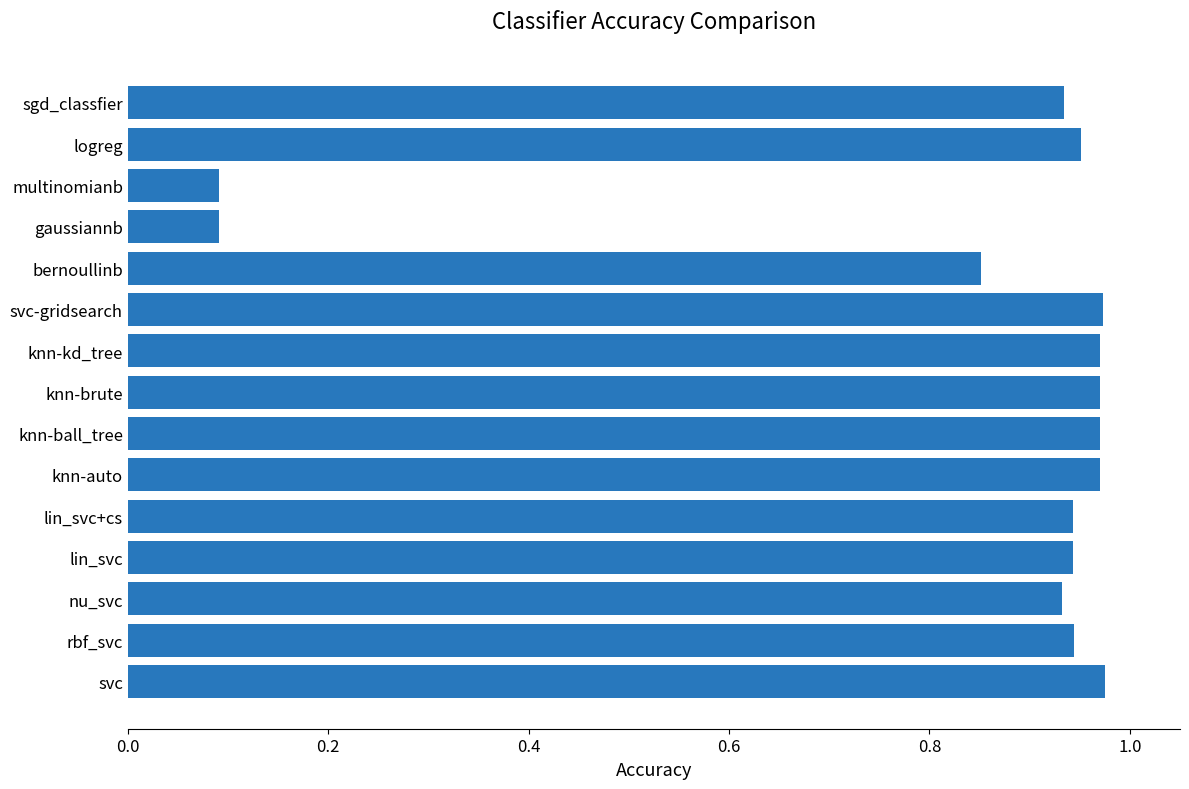

Are the bars horizontal?

Yes